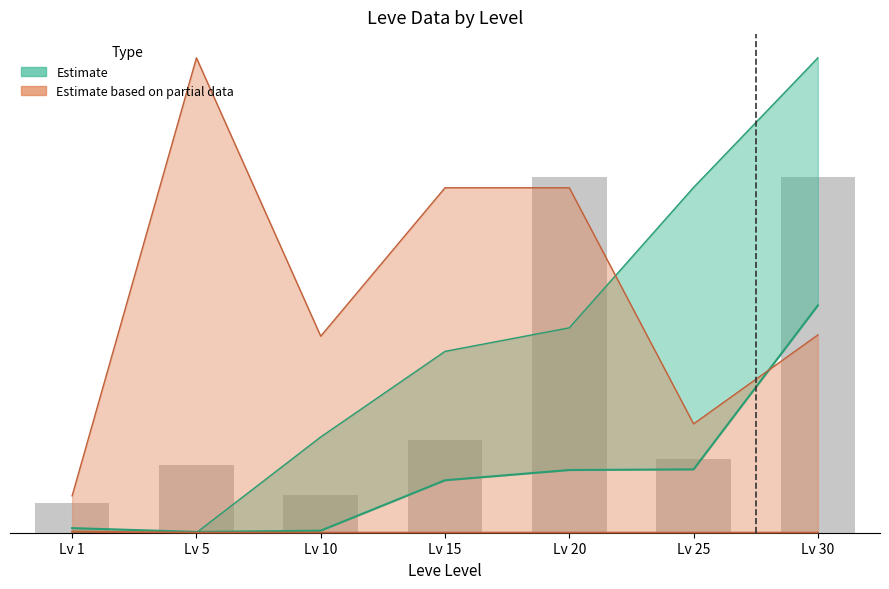

How many values exceed 12?

4